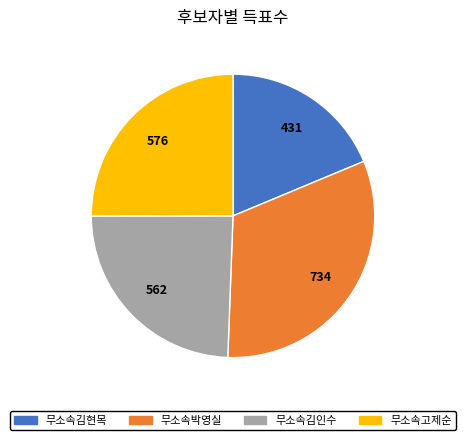

Is there a majority slice in this chart?

No